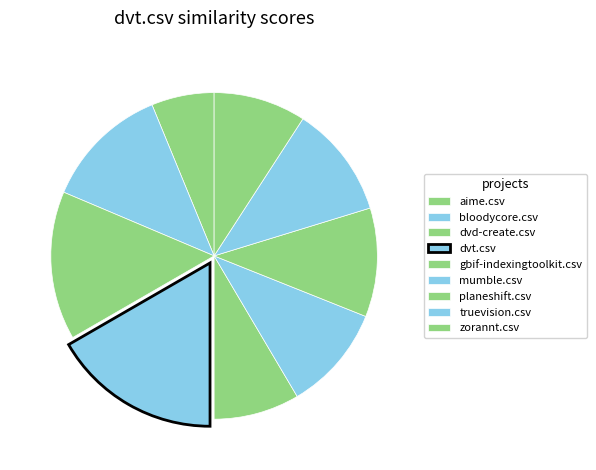

Which category has the biggest portion of the pie?

dvt.csv